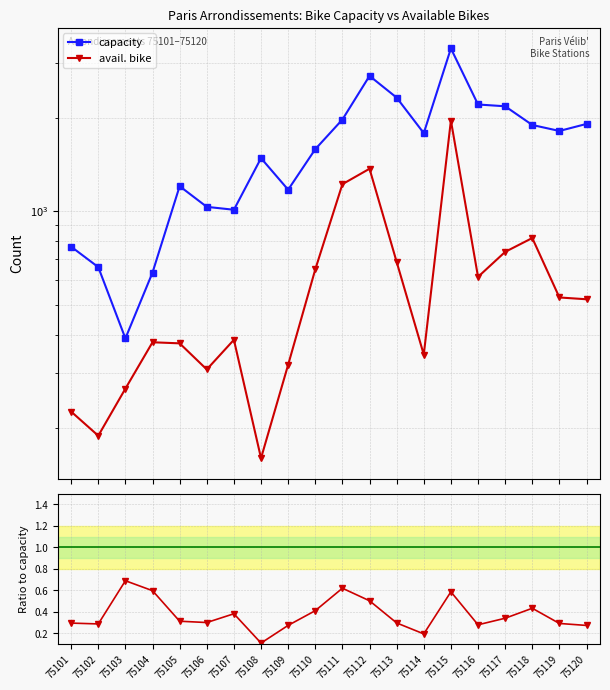

What is the minimum value for avail. bike?

160.0